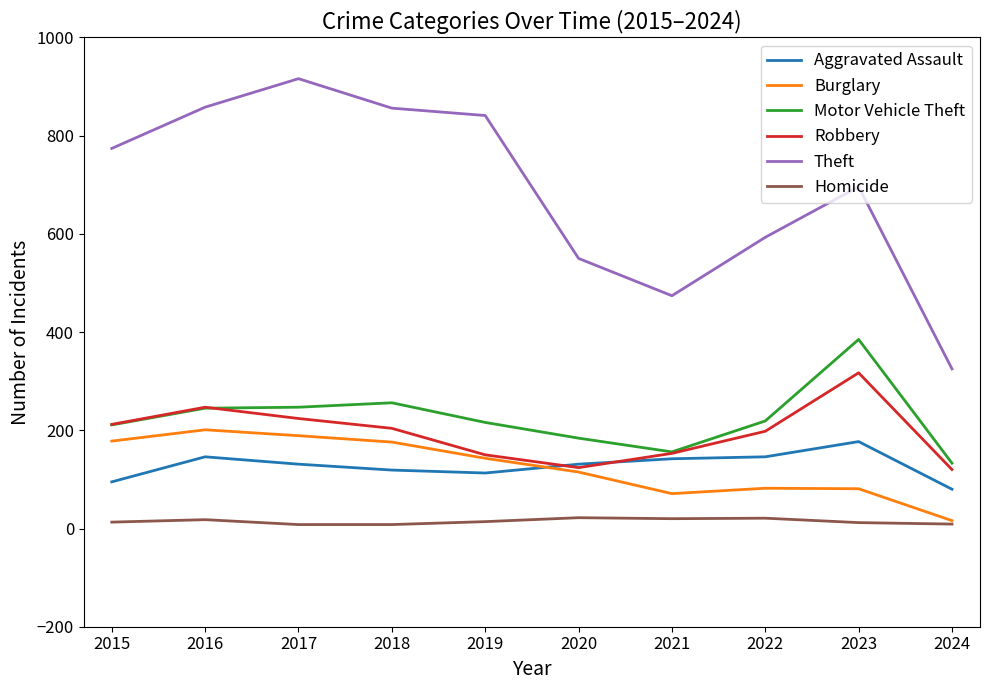

At which label does Aggravated Assault reach its peak?

2023